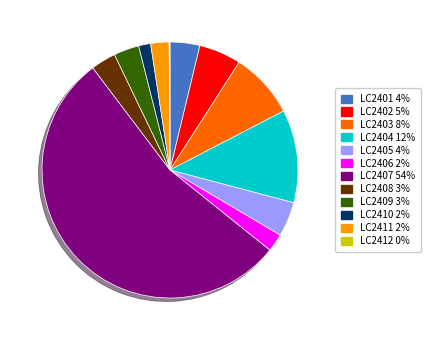

What is the largest slice in the pie chart?

LC2407